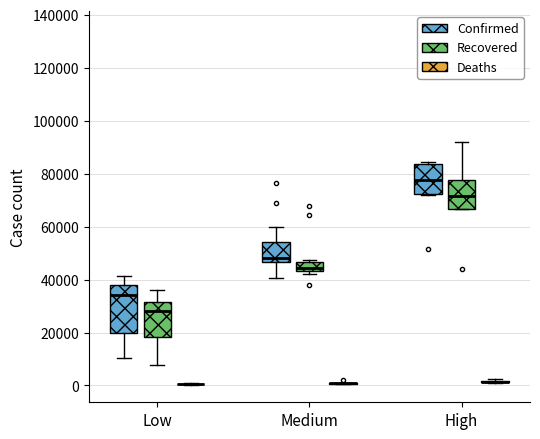

Where is the upper edge of the box for Medium (Confirmed) on the y-axis? The values are not printed on the chart, so give them approximately, as read against the axis.

54000